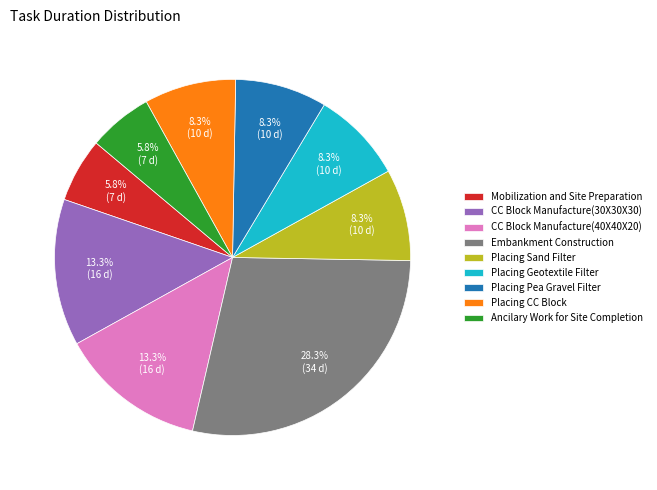

Combined, do Placing Pea Gravel Filter and Embankment Construction account for over 50%?

No